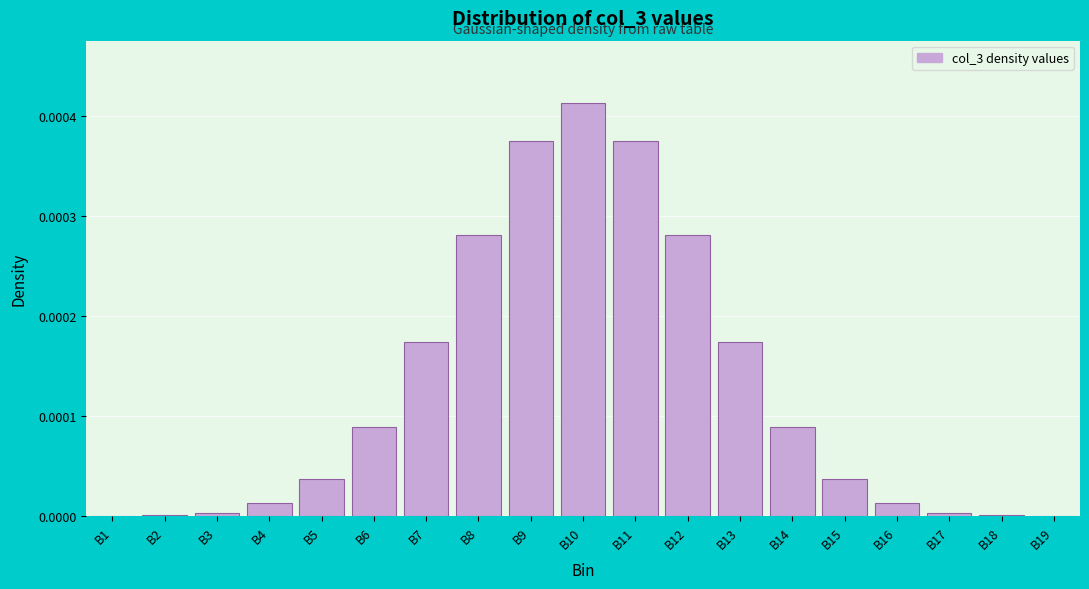

The value at B3 is 0.0. True or false?

True